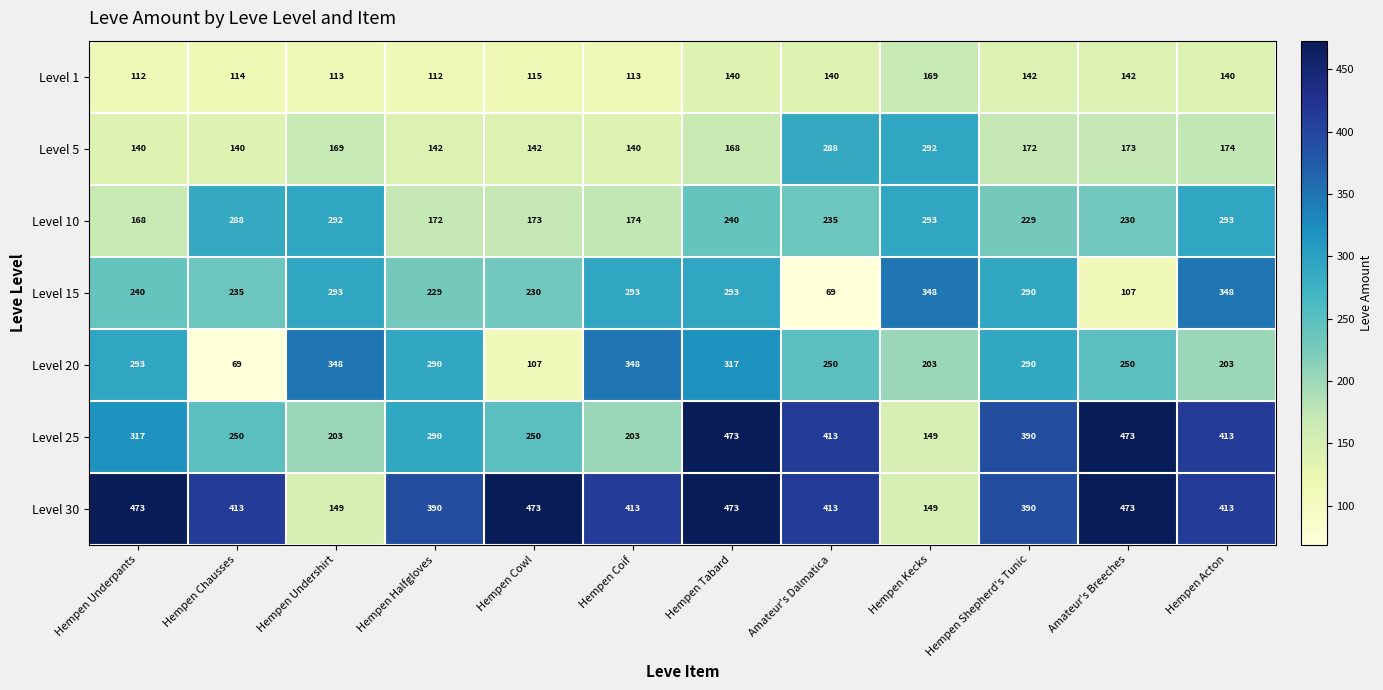

What is the difference between the maximum and minimum values in the Level 25 series?

324